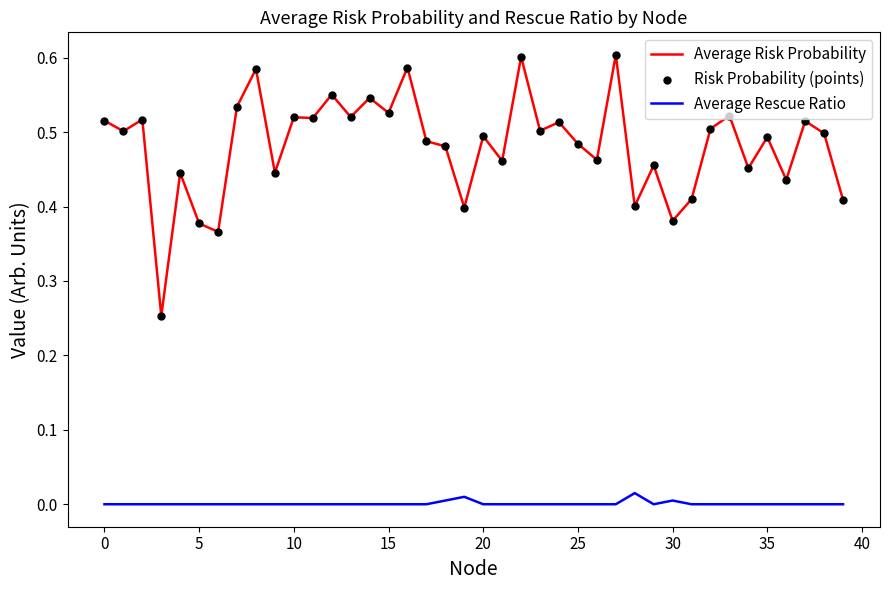

Which series has the largest range (max minus min)?

Average Risk Probability